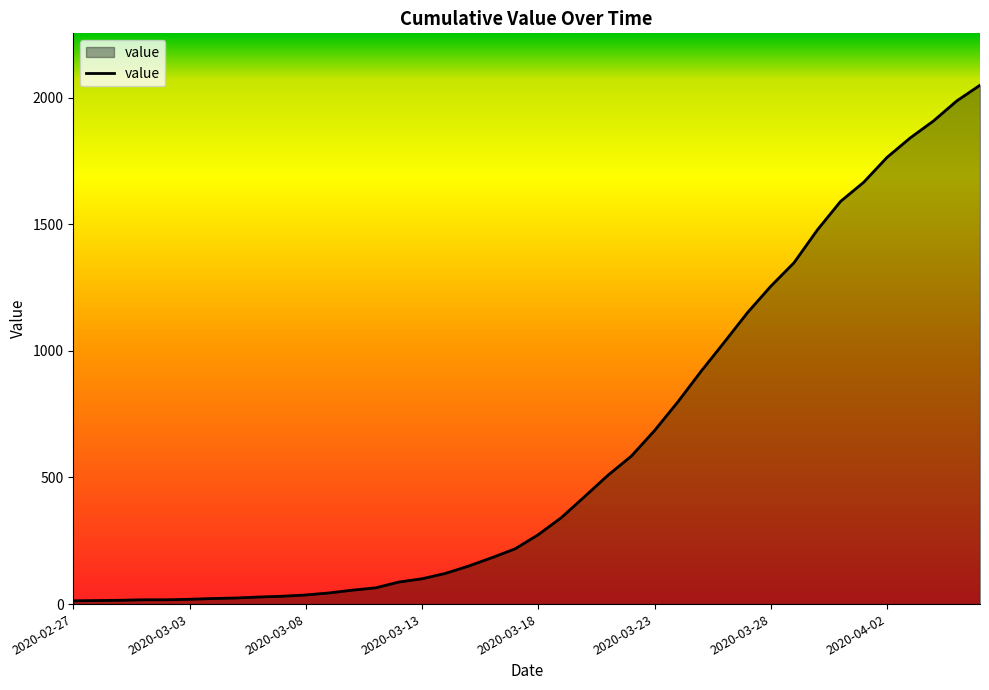

What is the difference between the maximum and minimum values?

2036